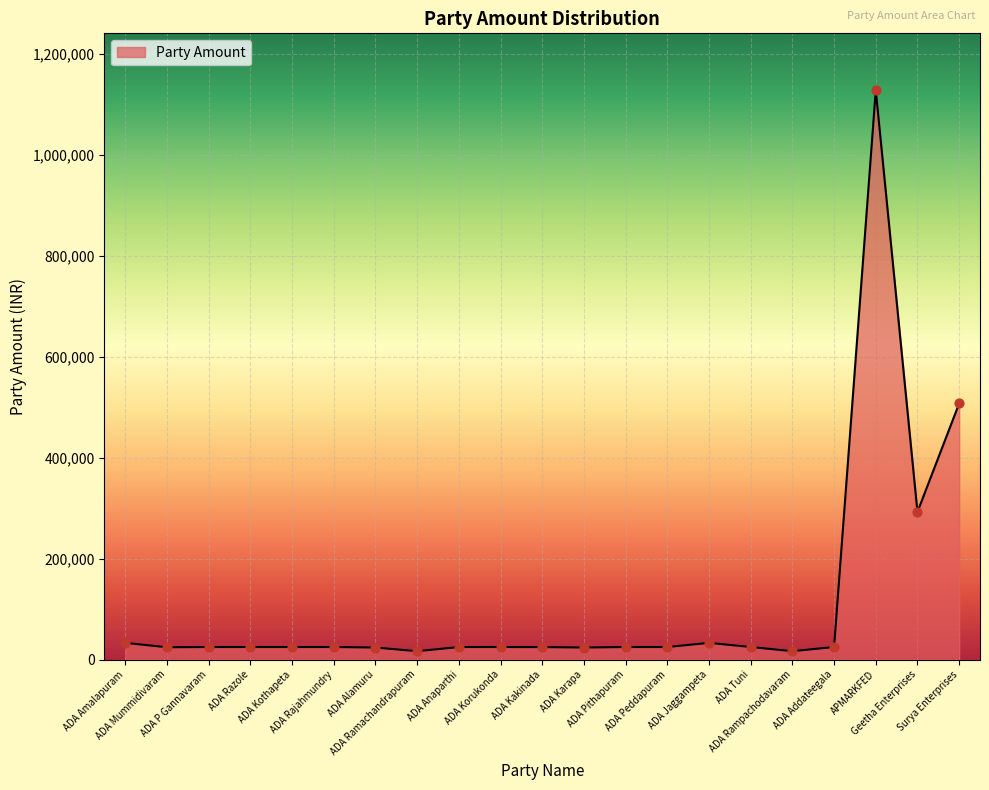

What is the maximum value shown in the chart?

1128375